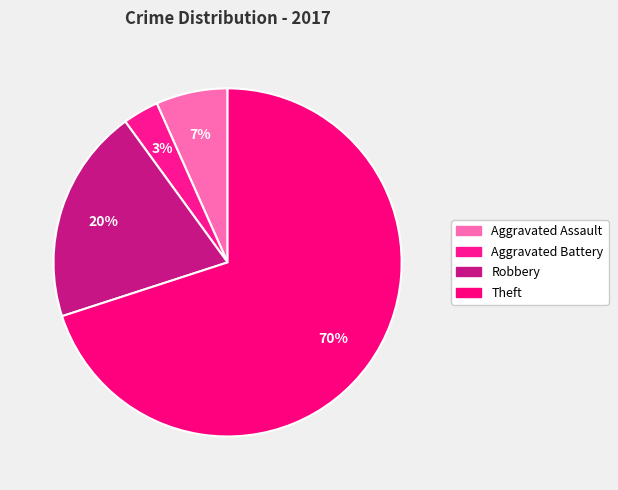

Does Theft account for over 50% of the chart?

Yes